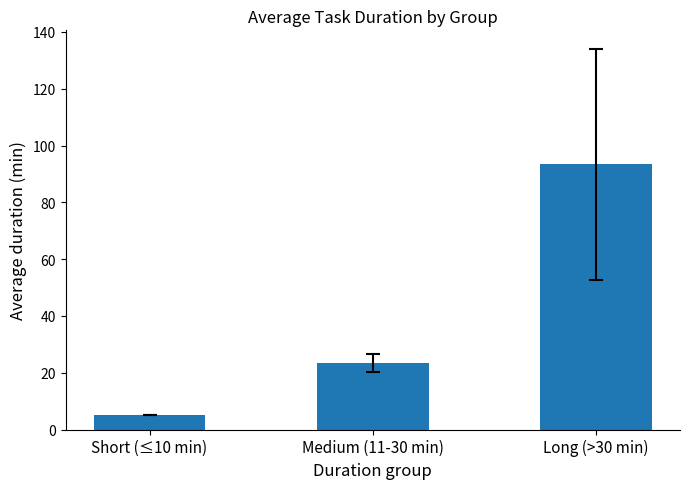

At which label does the data first exceed 23?

Medium (11-30 min)